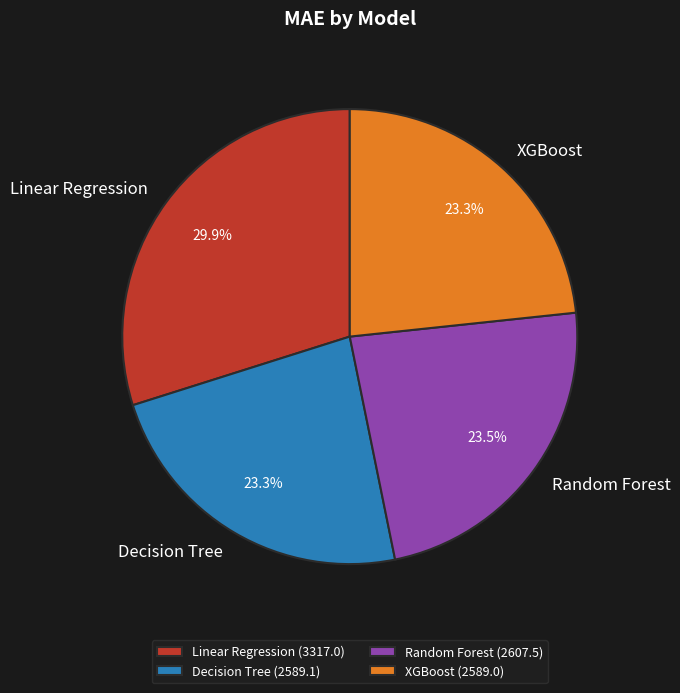

True or false: Random Forest accounts for 35% of the total.

False